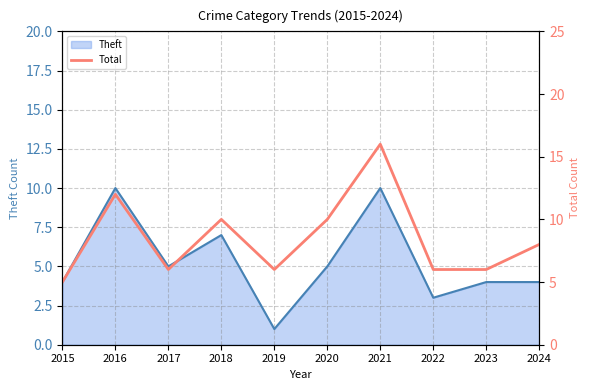

What is the average value?

8